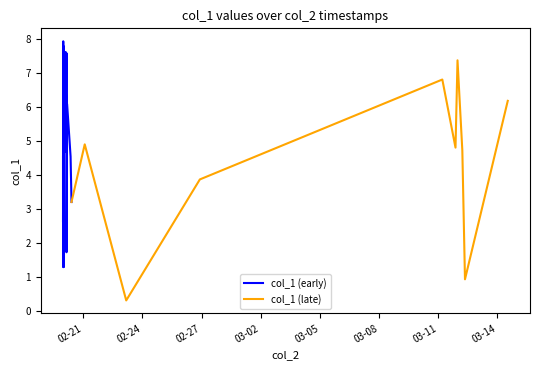

Is it true that the value at 2019-02-20 03:40:20 is 4.5?

False